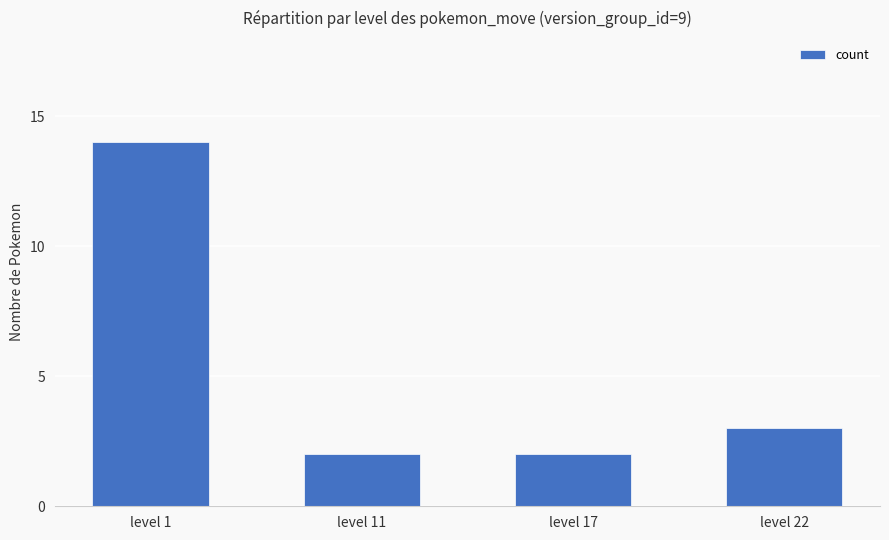

What is the value of the 1st bar from the left?

14